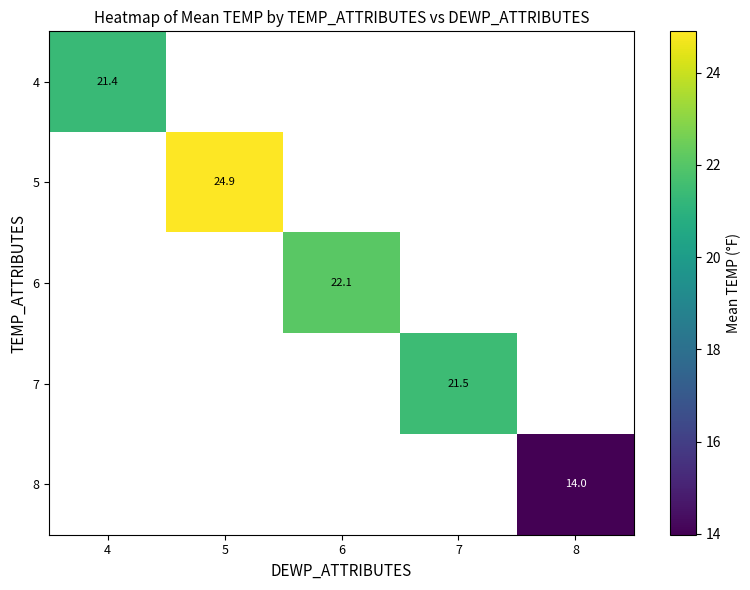

Which category has the lowest value across all series?

8